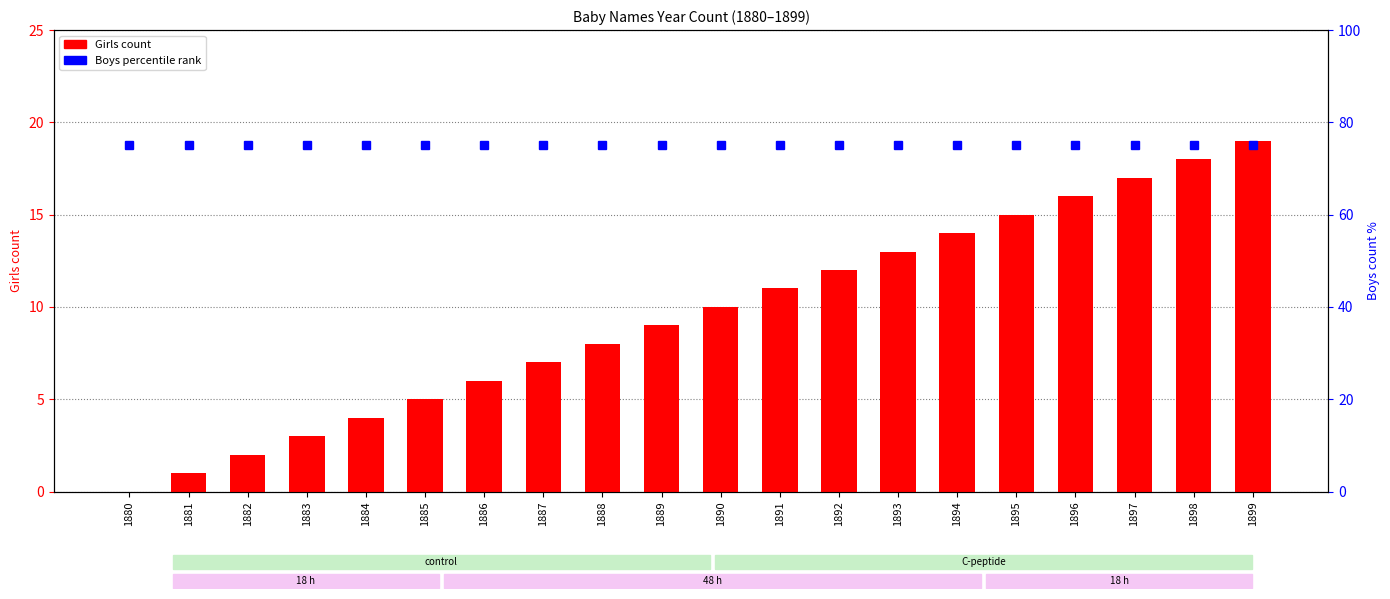

What is the value of the Girls bar at the 6th from the left?

5